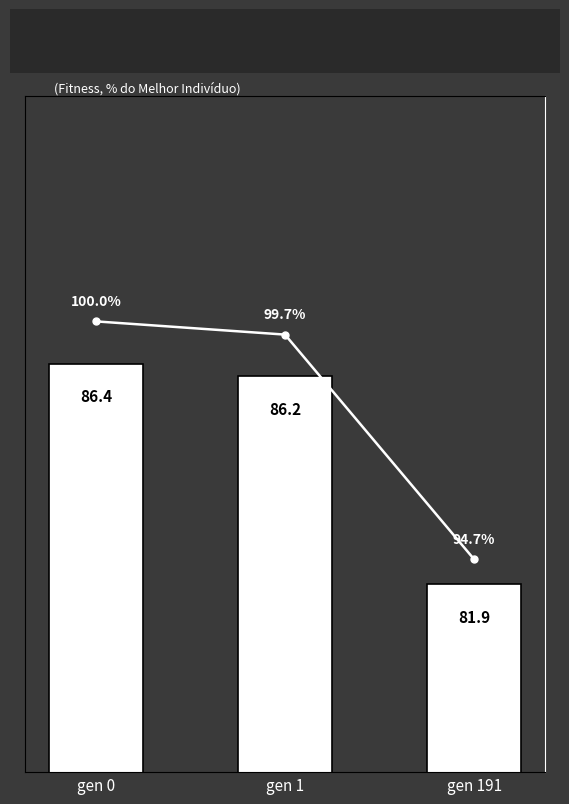

Rank the series by their average value, from lowest to highest.

avg fitness, % of max